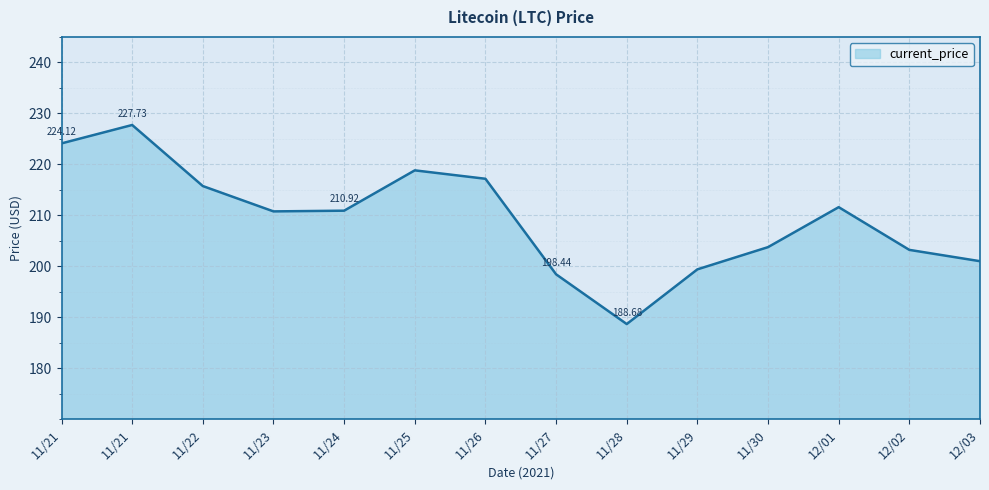

Count the number of data series in this chart.

1